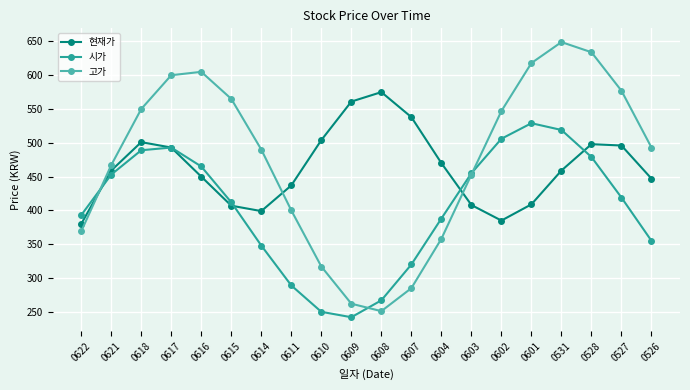

Rank the series by their average value, from lowest to highest.

시가, 현재가, 고가